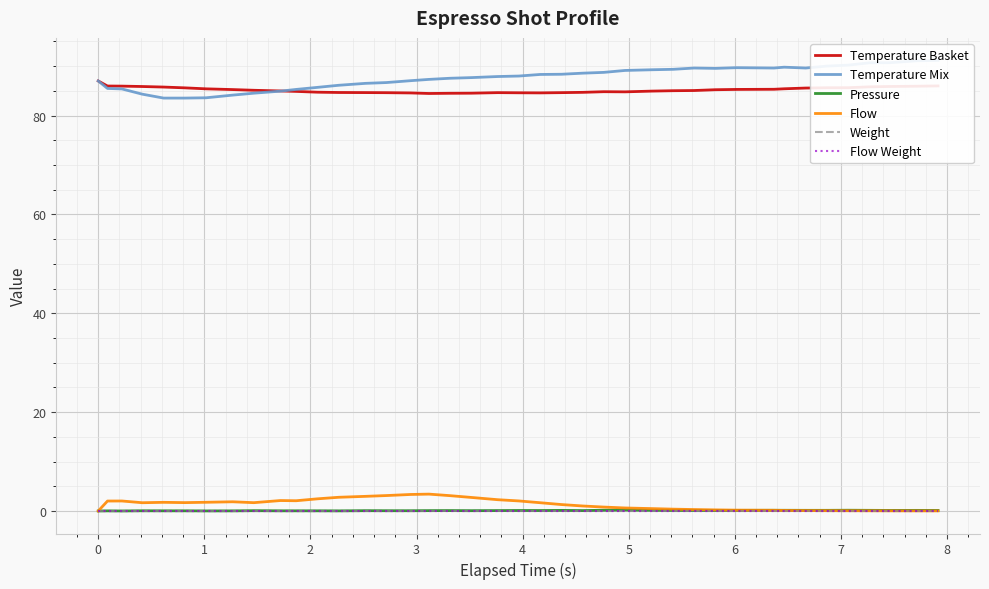

True or false: Temperature Basket has a value of 121.2 at 26.

False